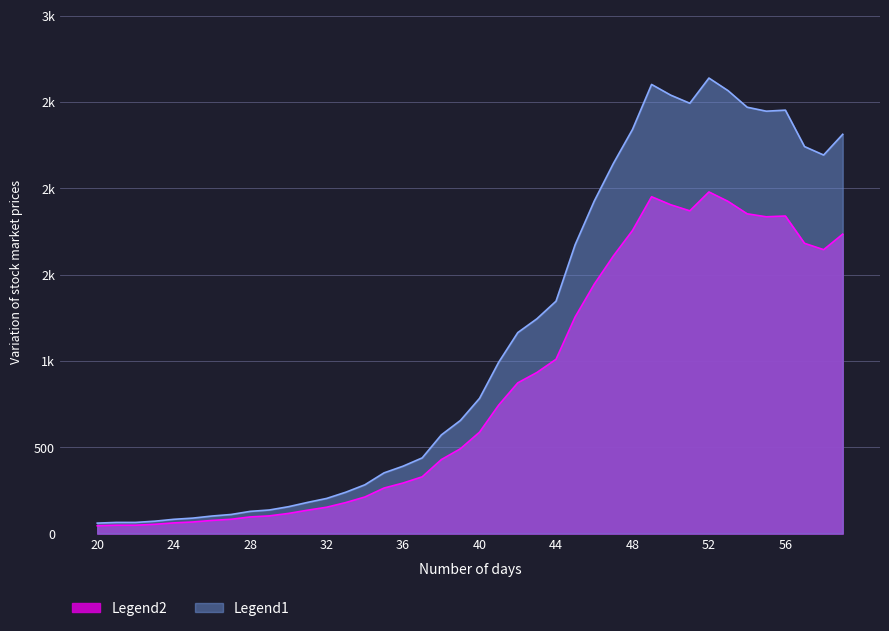

What is the difference between the maximum and second lowest values?

1931.2